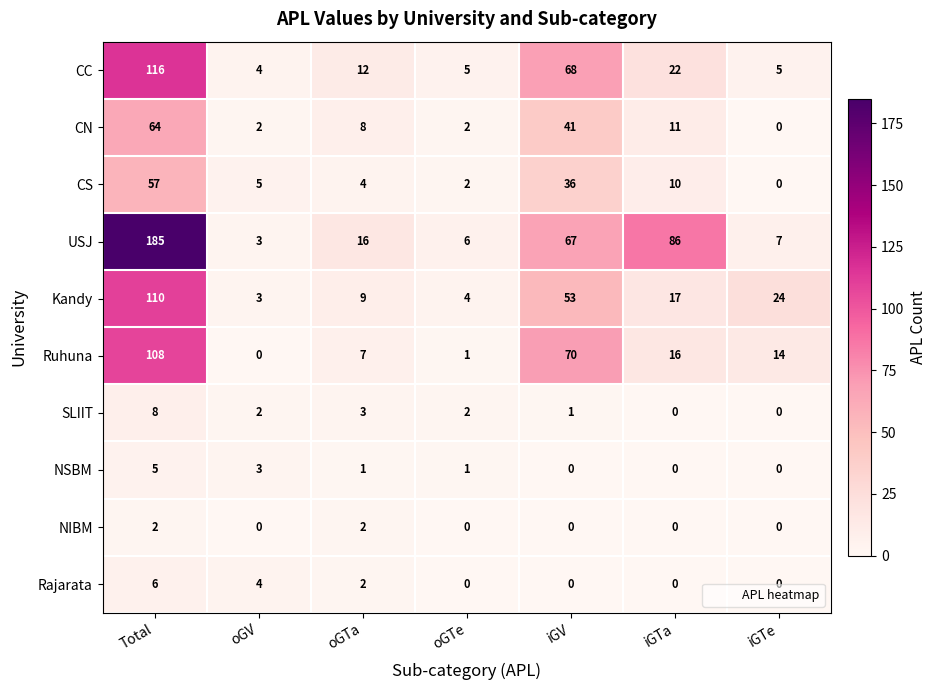

At which label does USJ first exceed 16?

Total